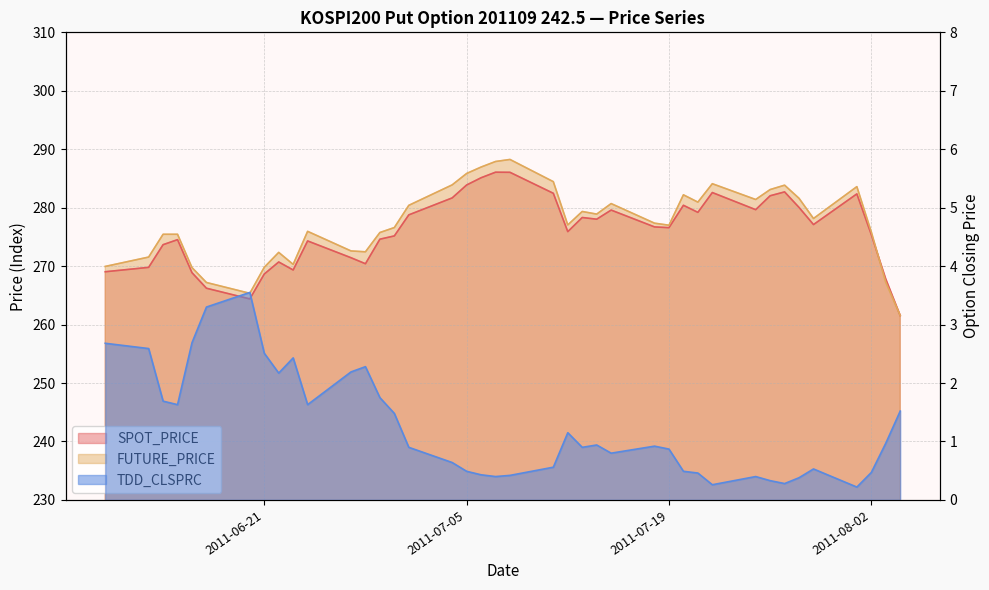

What is the difference between the highest and lowest values at 2011-06-20?

261.8